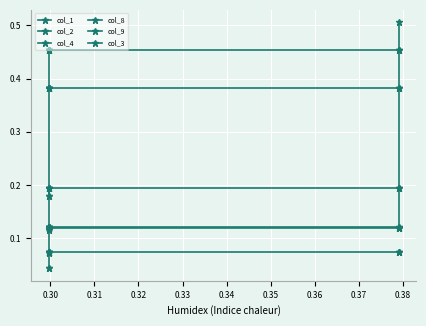

At how many categories does at least one series exceed 0?

10